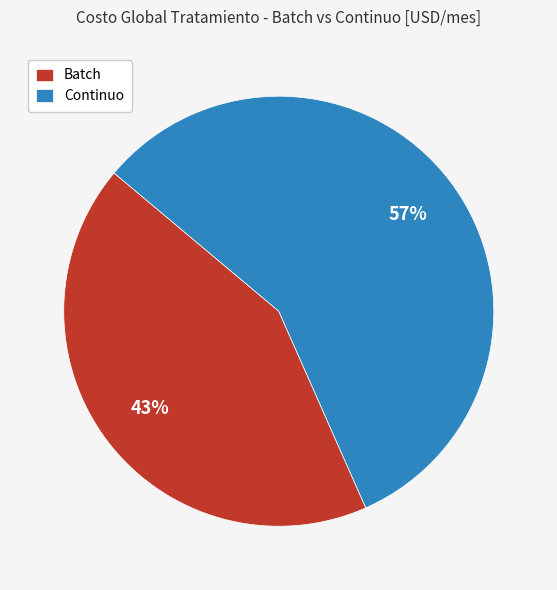

Does any single category account for the majority?

Yes